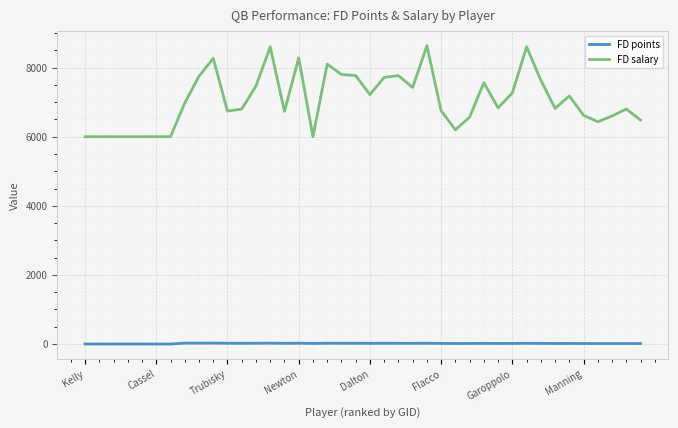

At how many categories does at least one series exceed 1698?

40